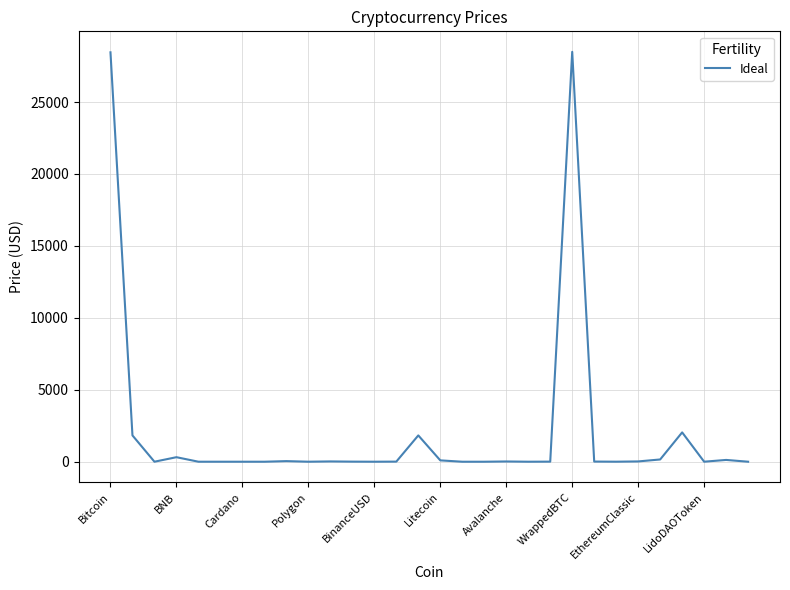

What is the difference between the second highest and second lowest values?

28453.7